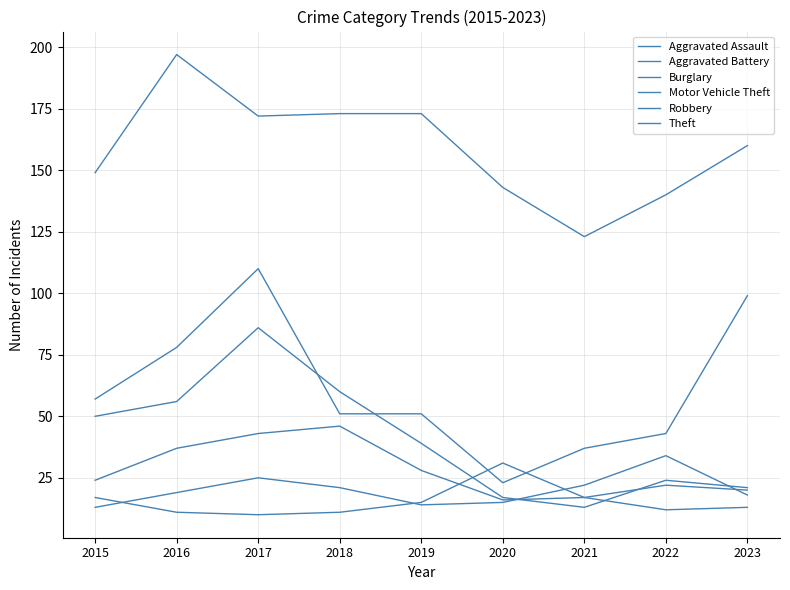

Does the chart display data point markers on the line(s)?

No